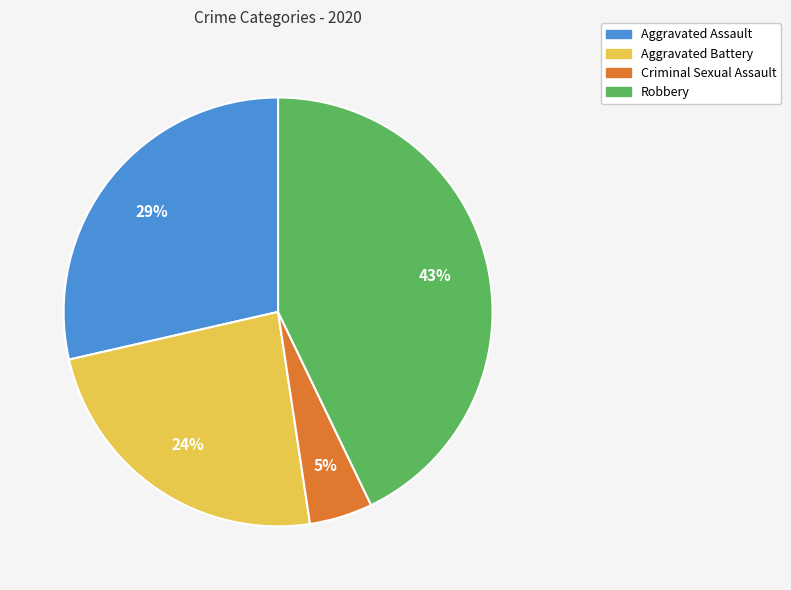

How many slices are in this pie chart?

4